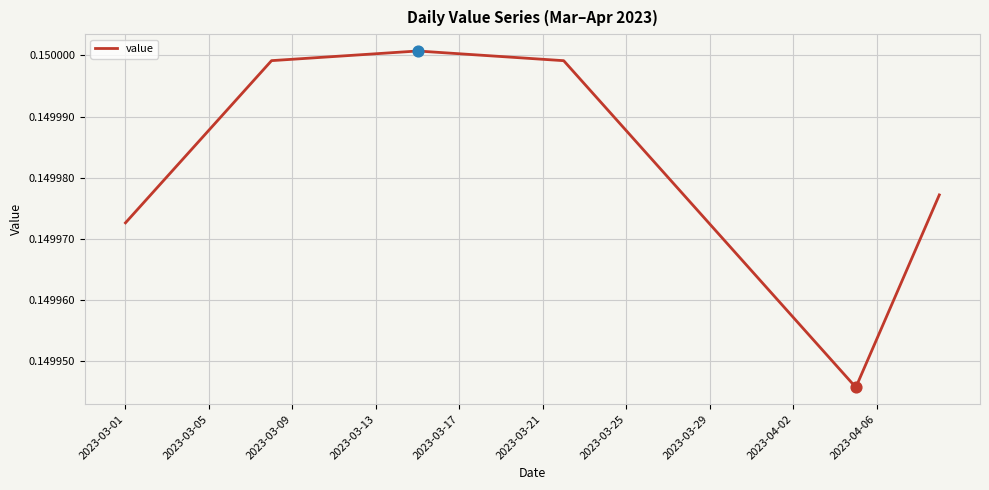

Does the chart have visible grid lines?

Yes